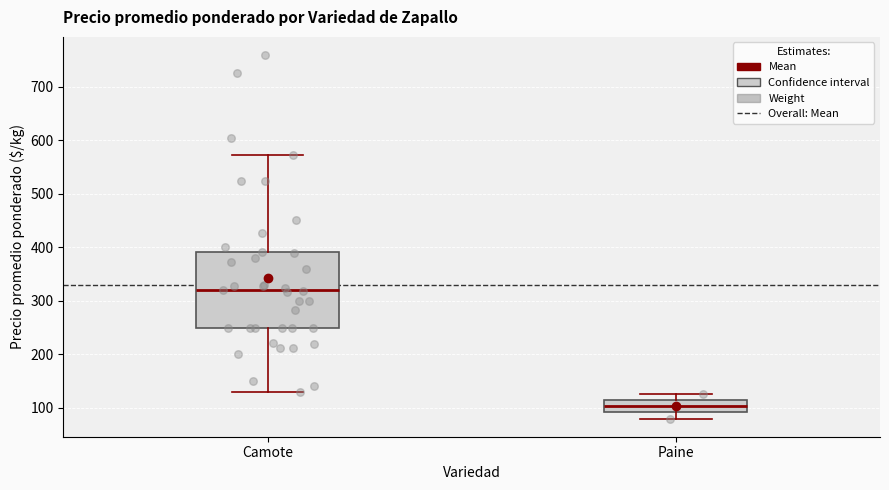

Reading left to right, transcribe this box plot: for each box, give where its median line is, the range the box spans, and where its two whiskers end, as read against the y-axis. The values are not printed on the chart, so give them approximately, as read against the axis.

Camote: median 320, box 250 to 390, whiskers 130 to 570
Paine: median 100, box 90 to 110, whiskers 80 to 130